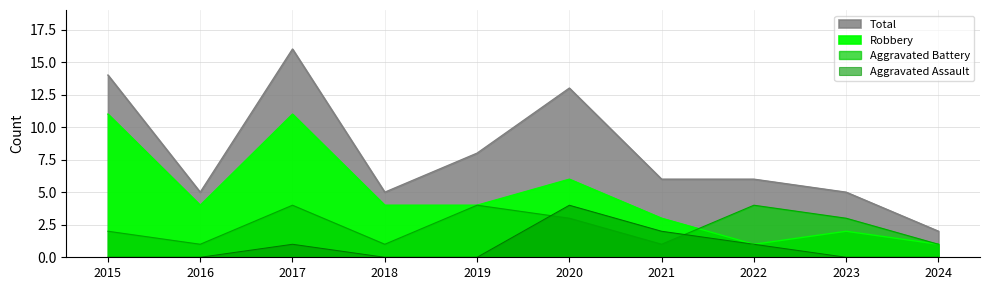

What is the total value across all series at 2020?

26